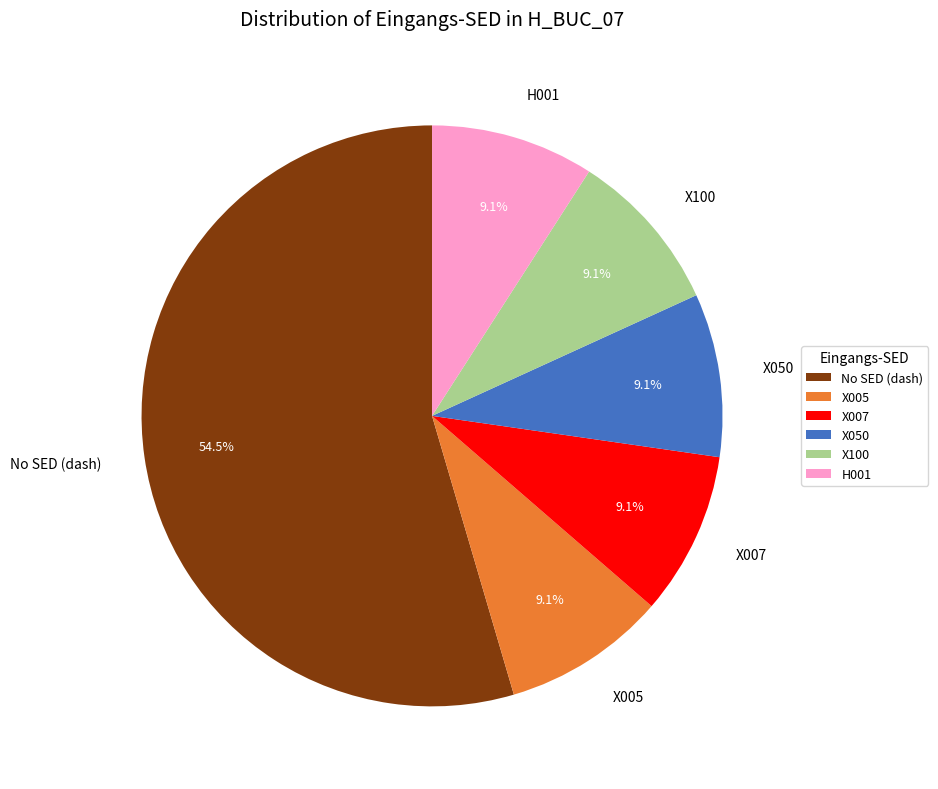

Approximately how many times larger is the value at X100 compared to X050?

1.0